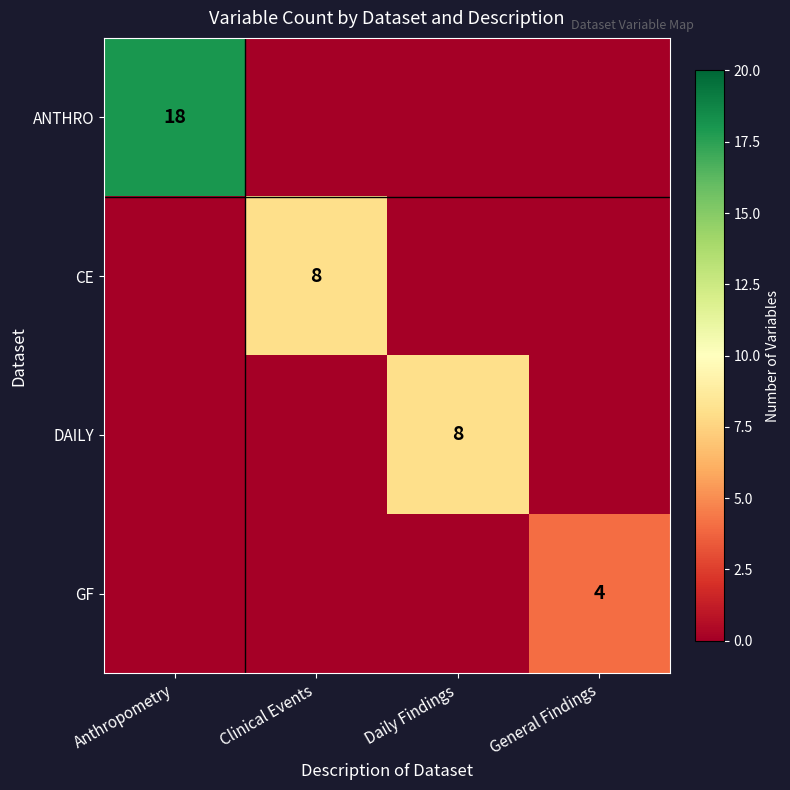

Count the number of categories in the chart.

4